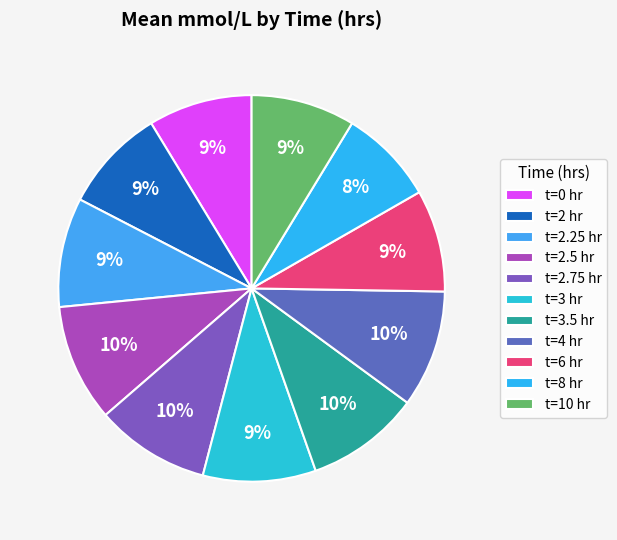

Count the number of slices in the pie.

11